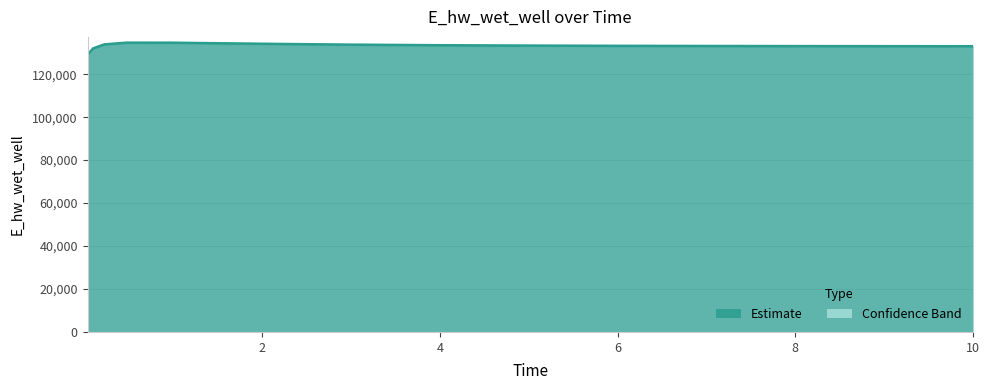

The value at 8.96875 is 133058.0. True or false?

True